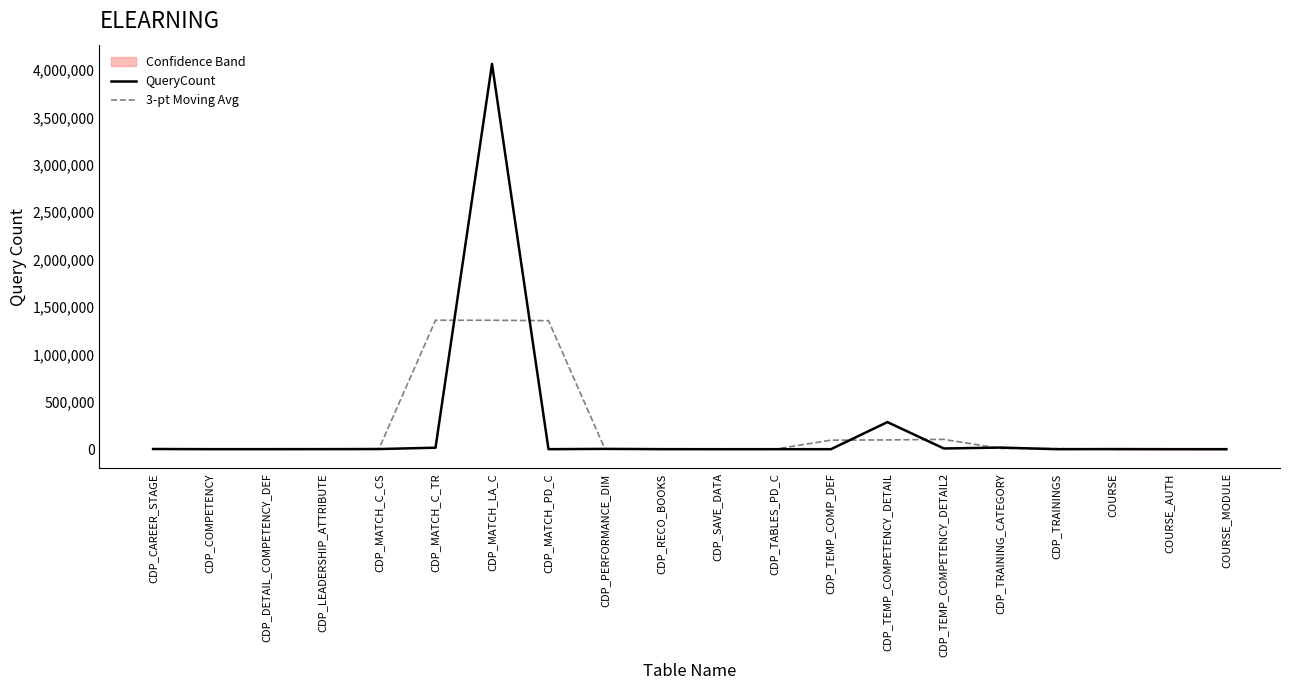

What is the highest value of the 3-pt Moving Avg series?

1360514.7